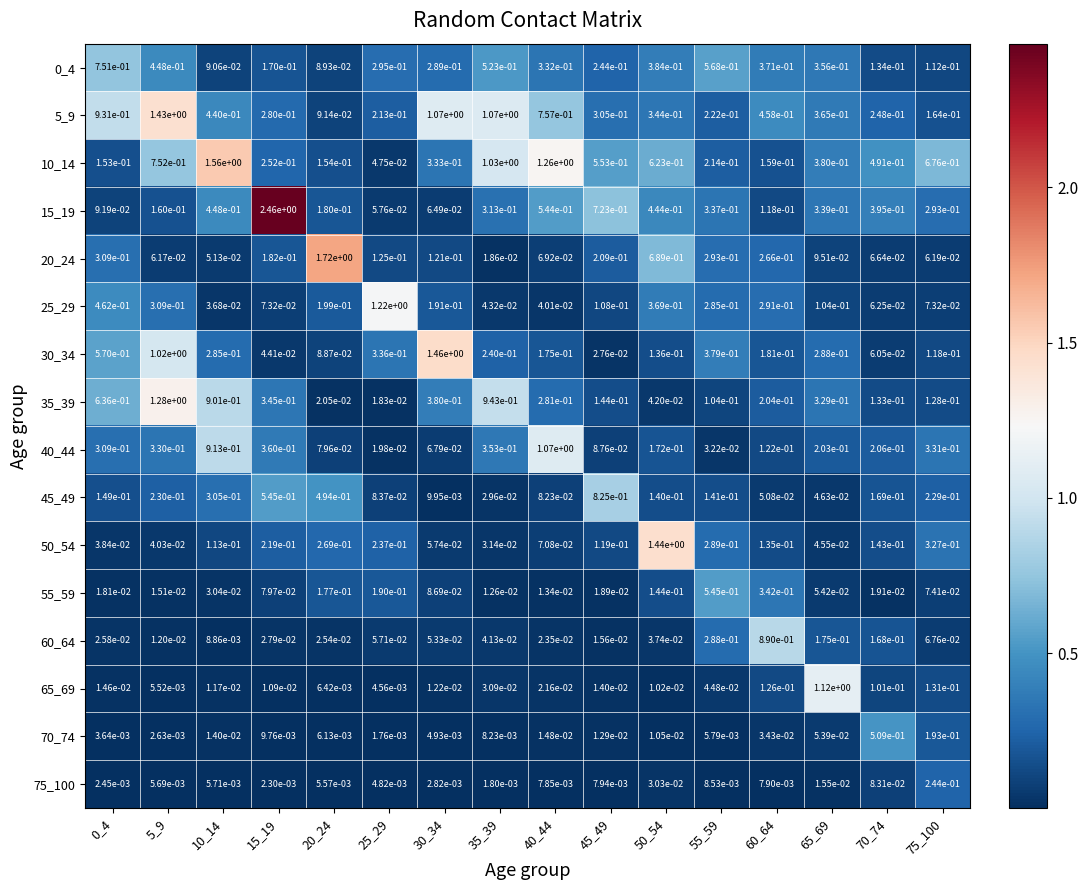

Is the value of 5_9 at 15_19 greater than the value of 25_29 at 45_49?

Yes